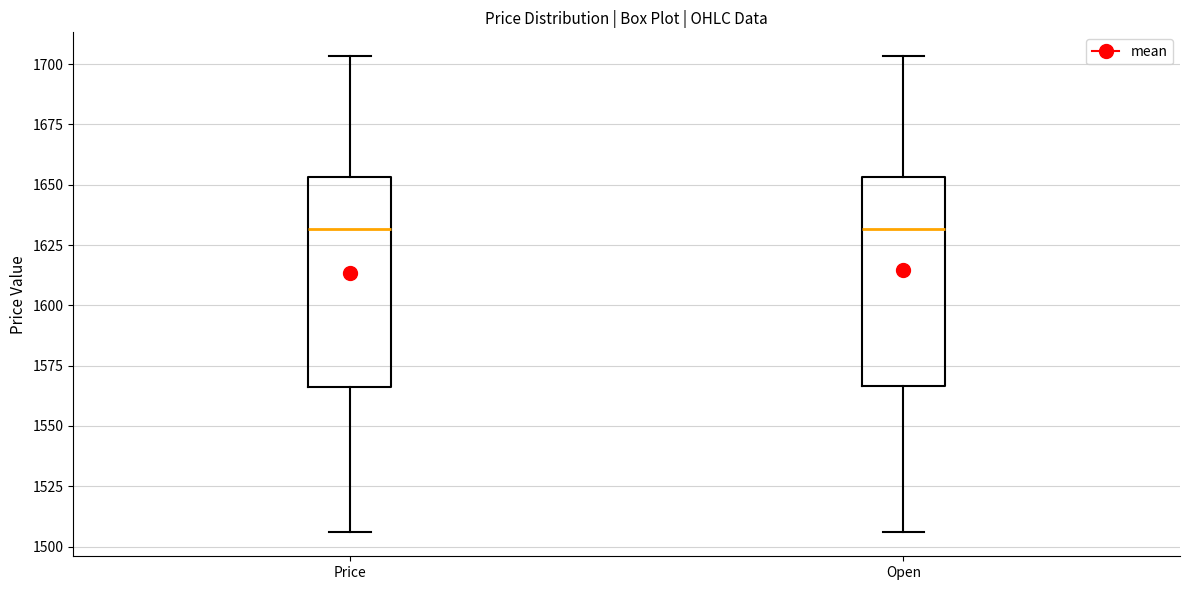

Where is the lower edge of the box for Price on the y-axis? The values are not printed on the chart, so give them approximately, as read against the axis.

1565